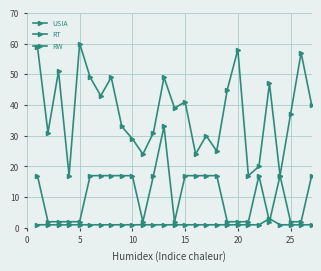

How many data points does each series have?

27